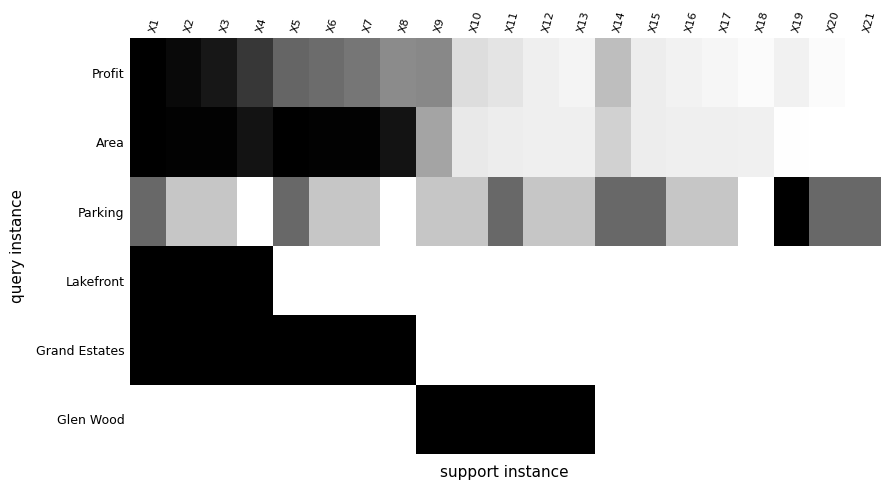

At which category is the sum across all series the highest?

X1